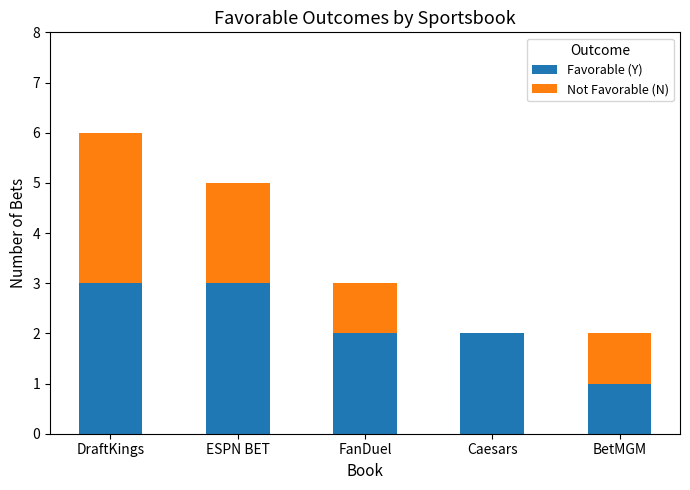

Count the number of categories in the chart.

5